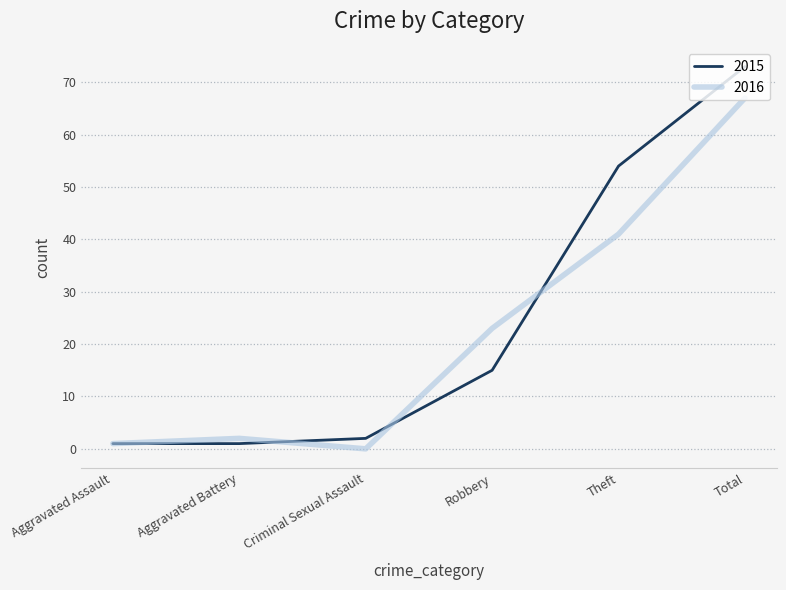

At which label is 2016 closest to 33?

Theft